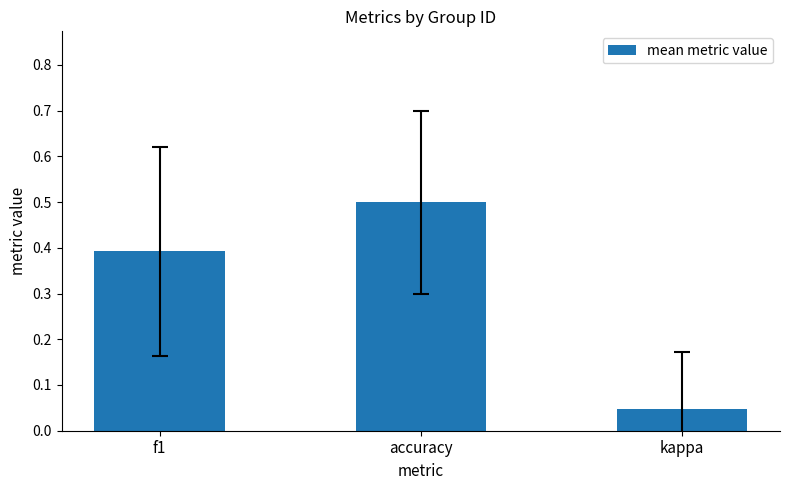

Which category has the highest value across all series?

accuracy